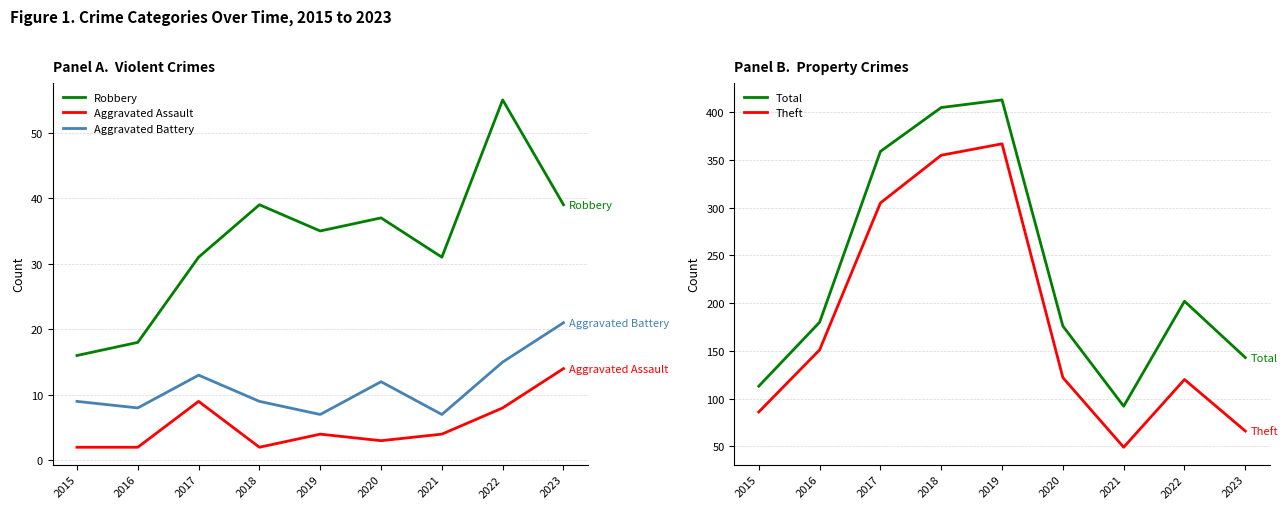

How many interior local peaks does the Robbery series have?

3